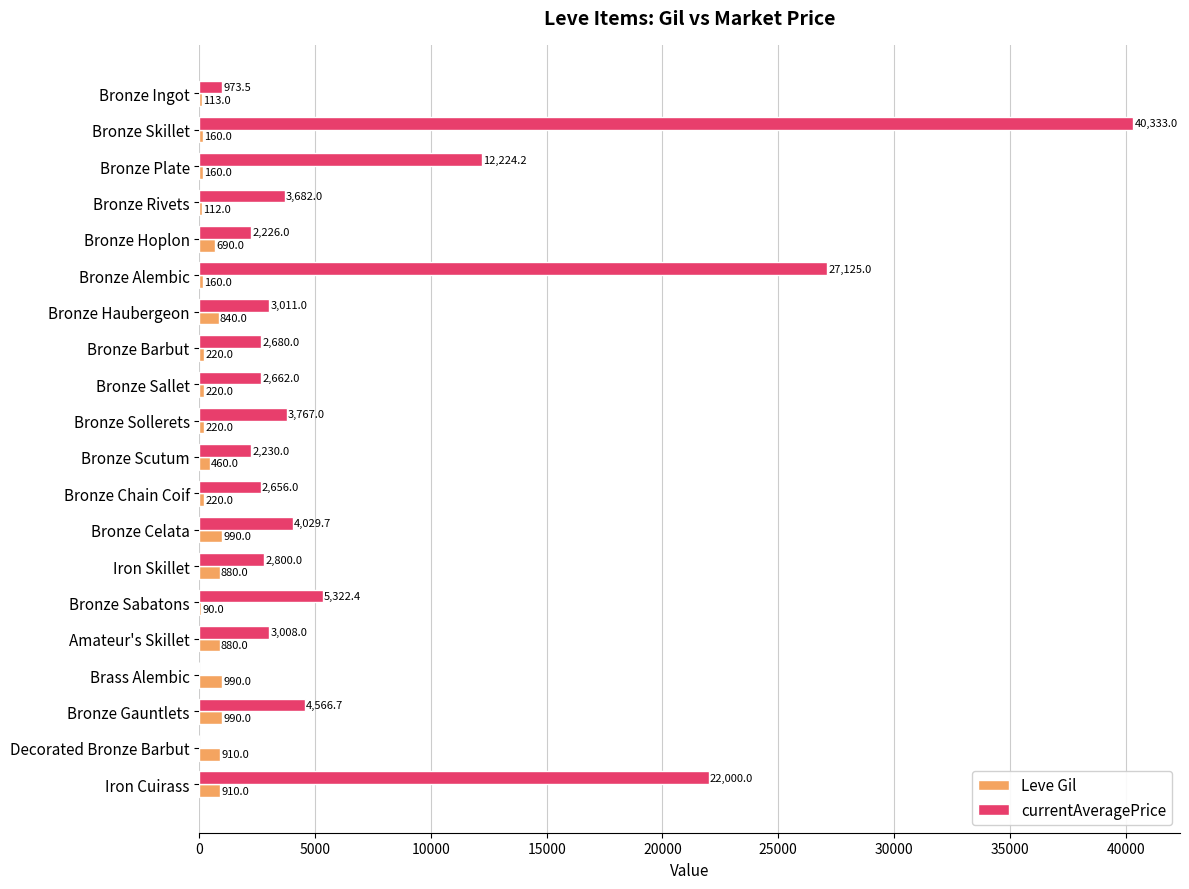

What is the sum of all Leve Gil values?

10215.0